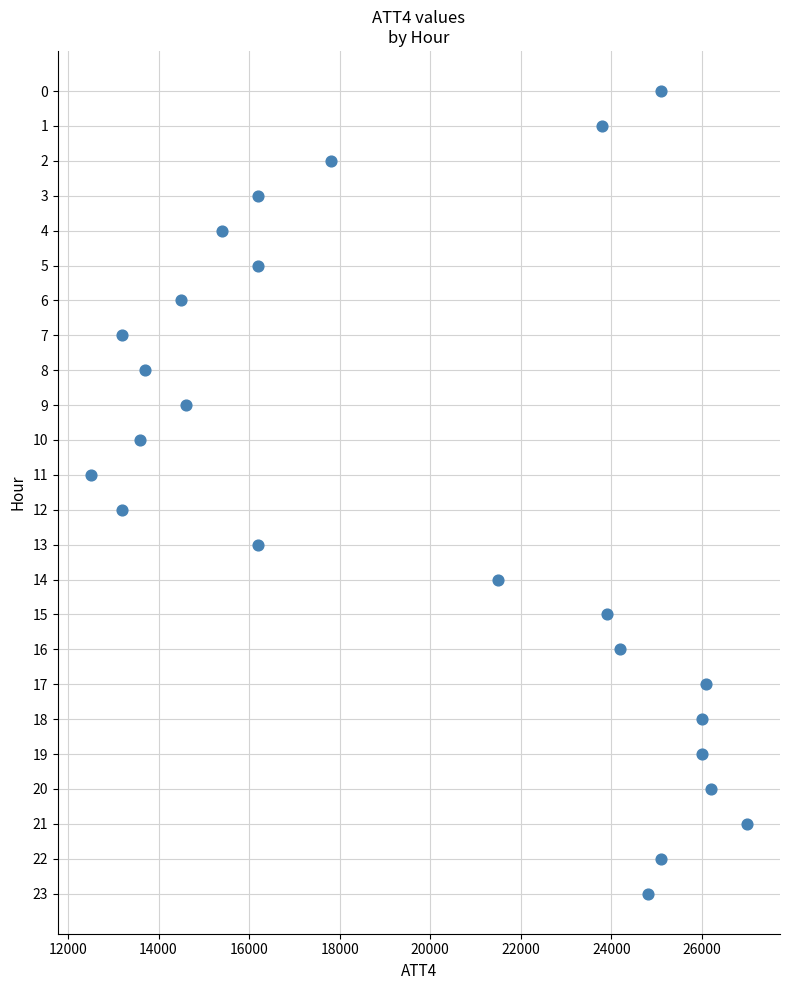

What is the range of X values (max minus min)?

14500